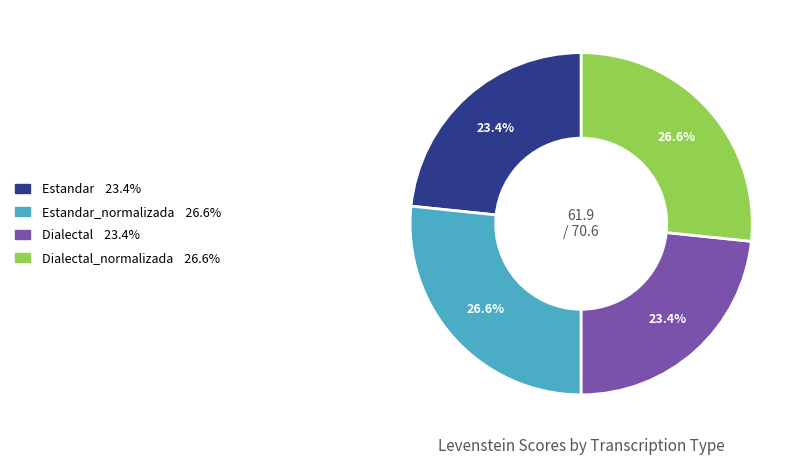

Does any single category account for the majority?

No